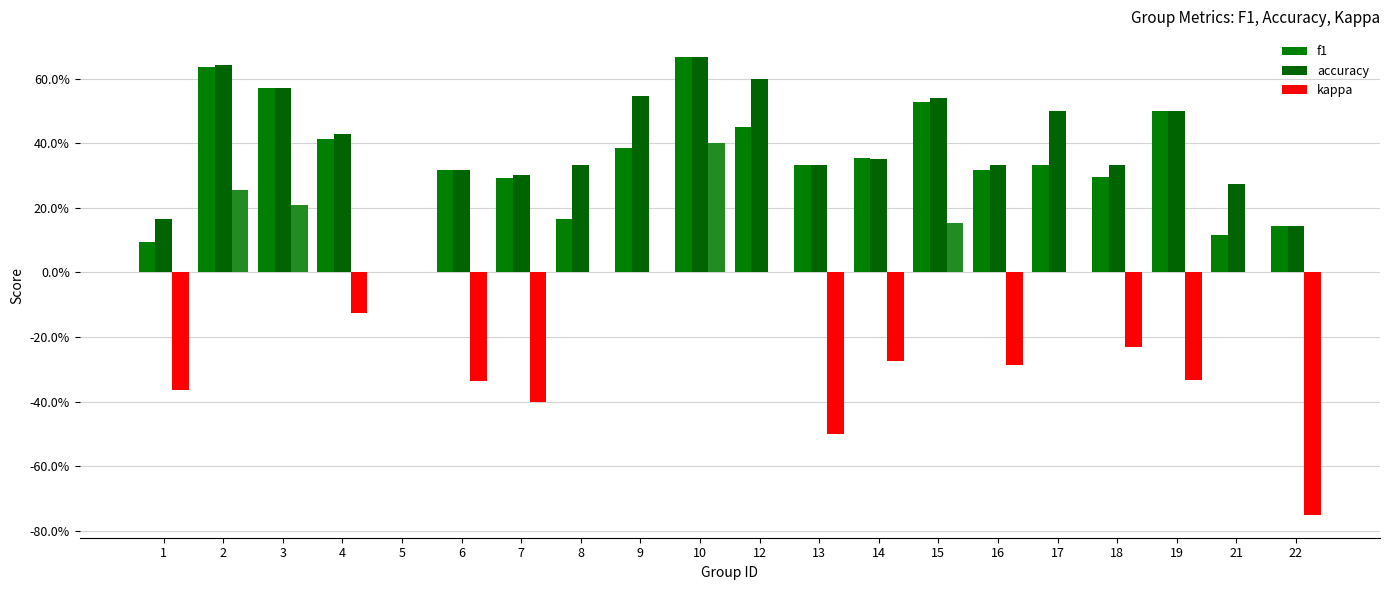

The f1 series shows 0.0 at 21. True or false?

False